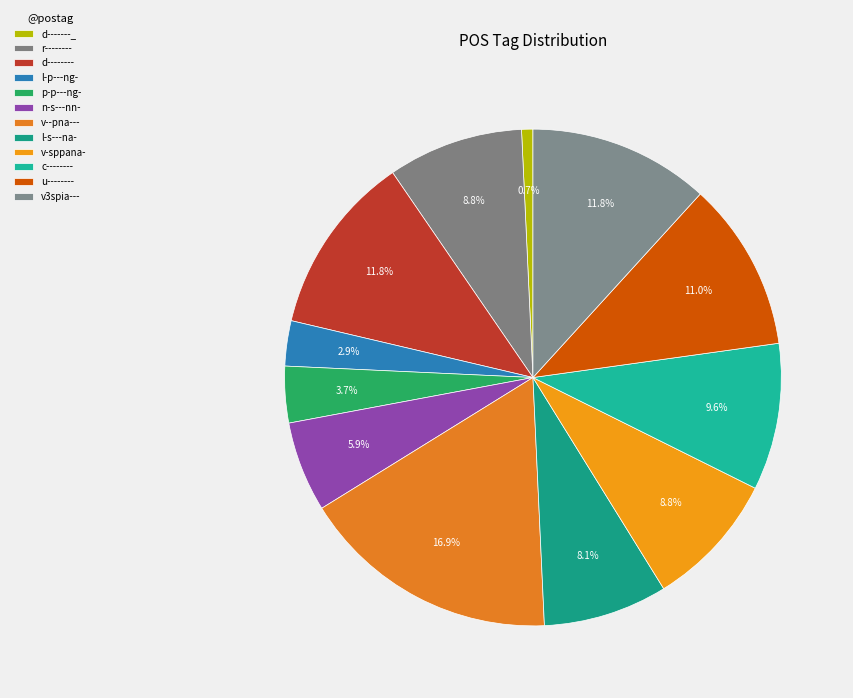

How many slices are in this pie chart?

12